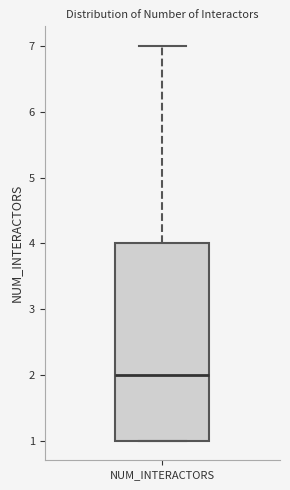

Transcribe this box plot: give where the median line is, the range the box spans, and where the two whiskers end, as read against the y-axis. The values are not printed on the chart, so give them approximately, as read against the axis.

median 2, box 1 to 4, whiskers 1 to 7